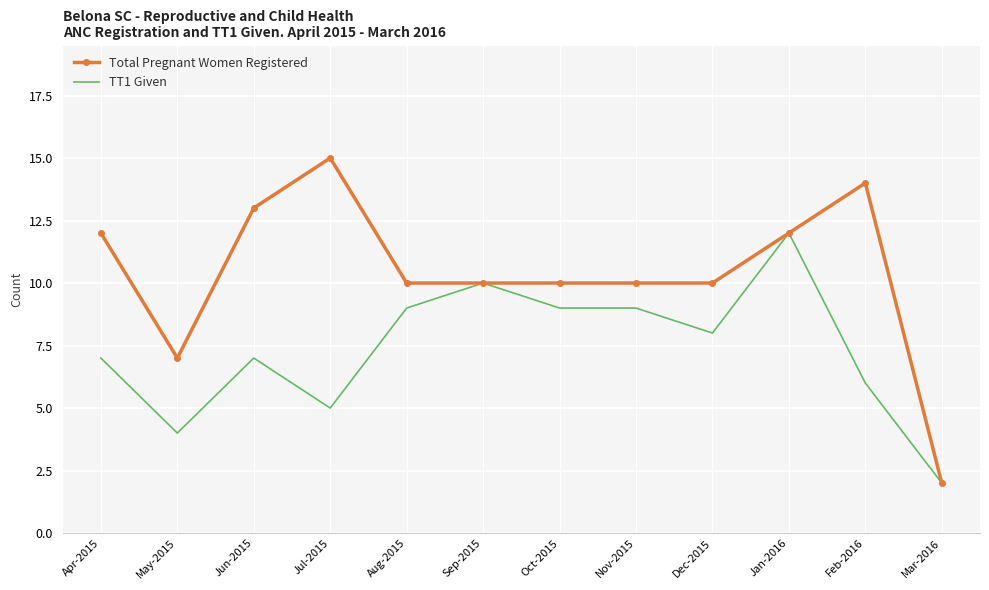

What position from the right is Apr-2015?

12